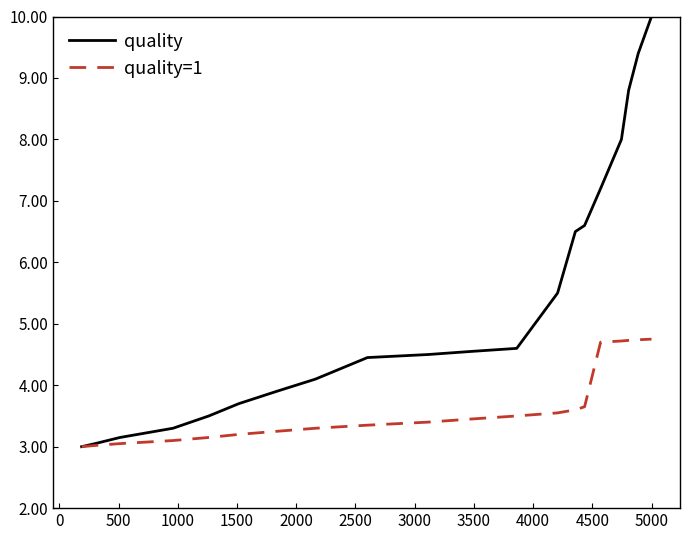

What is the difference between the second highest and minimum values in the quality series?

6.4